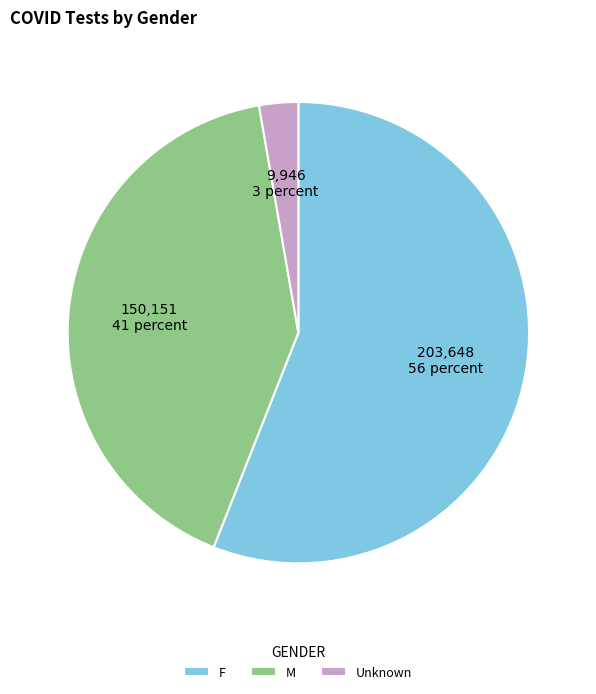

Between F and Unknown, which is larger?

F